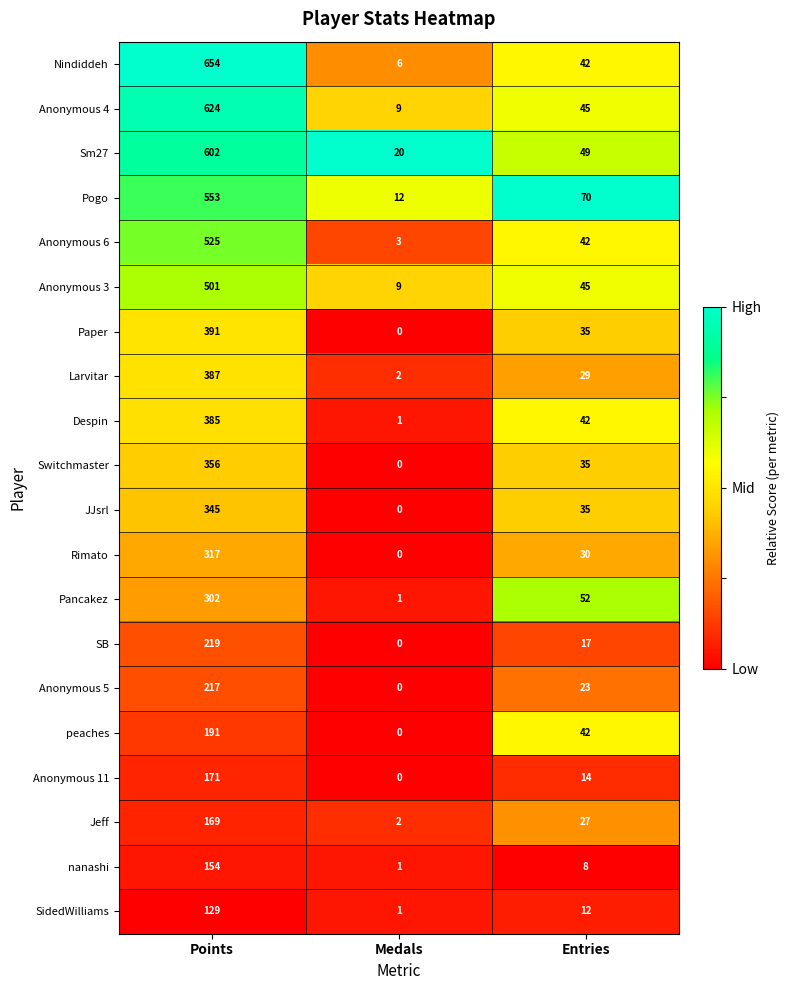

At which category is the sum across all series the highest?

Points